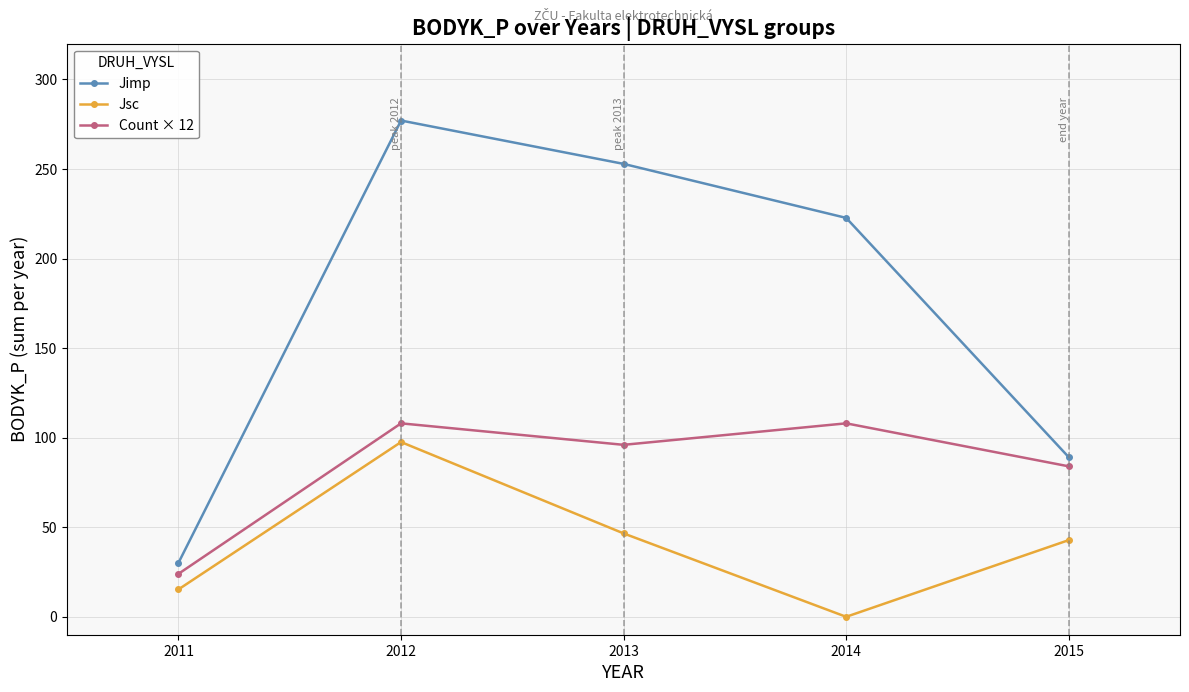

Reading left to right, extract all data points from this chart.

Jimp: 30.2	277.0	252.8	222.7	89.1
Jsc: 15.3	97.6	46.6	0.0	42.8
Count × 12: 24.0	108.0	96.0	108.0	84.0